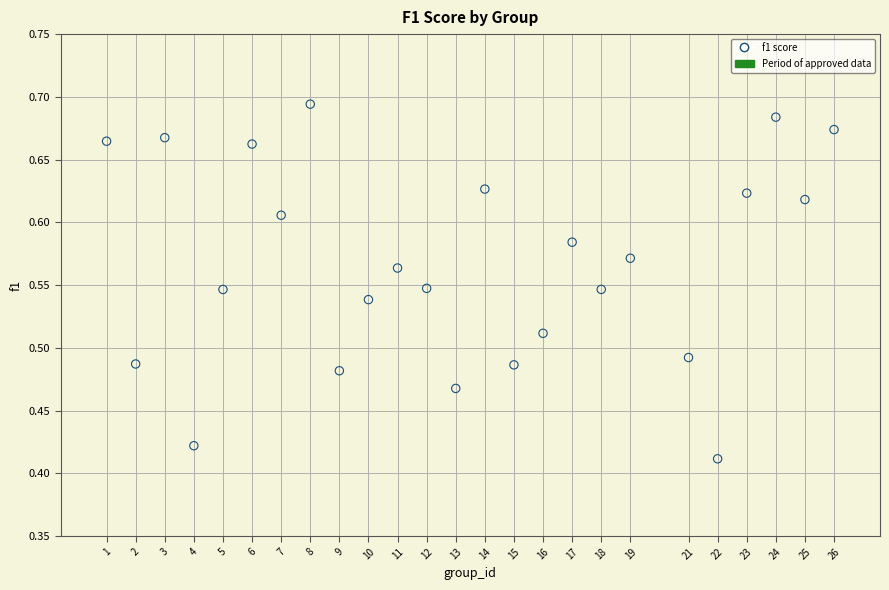

What is the range of X values (max minus min)?

25.0